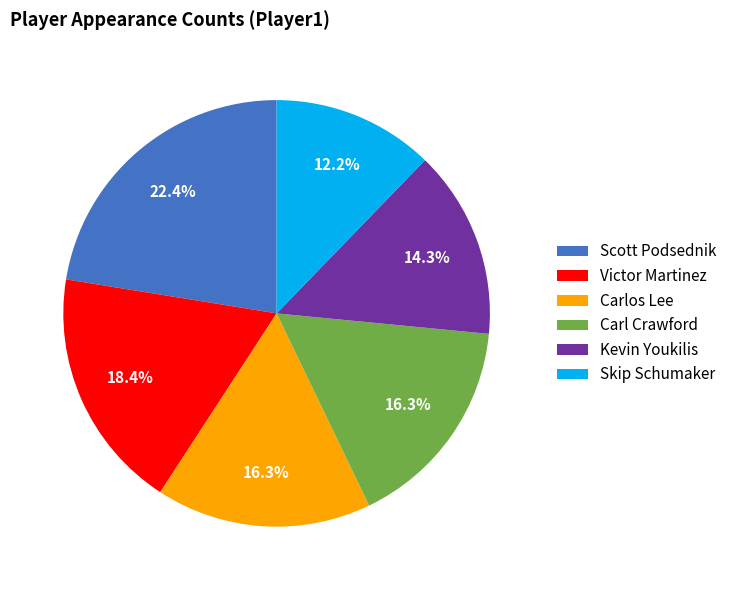

The Carlos Lee slice represents 16% of the pie. True or false?

True